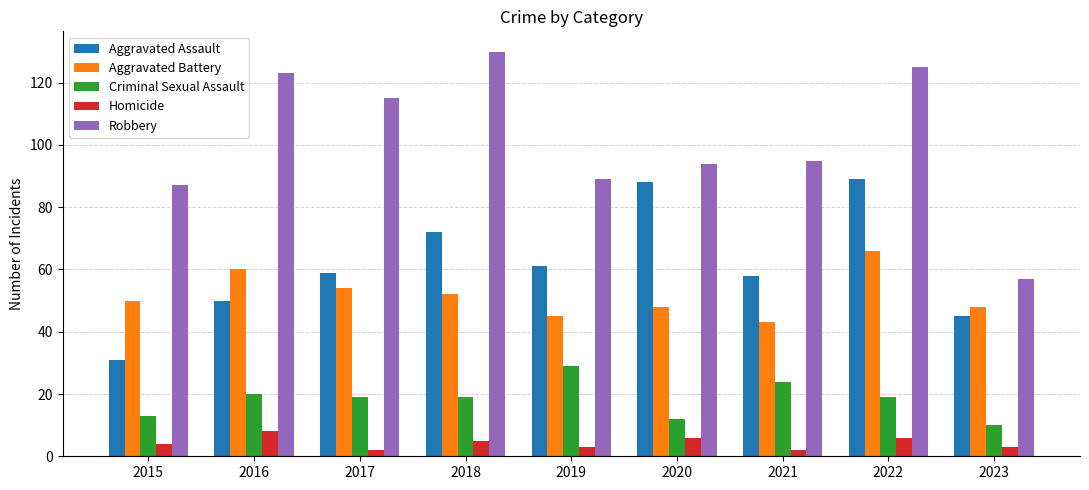

What is the approximate value of Aggravated Assault at 2022?

89